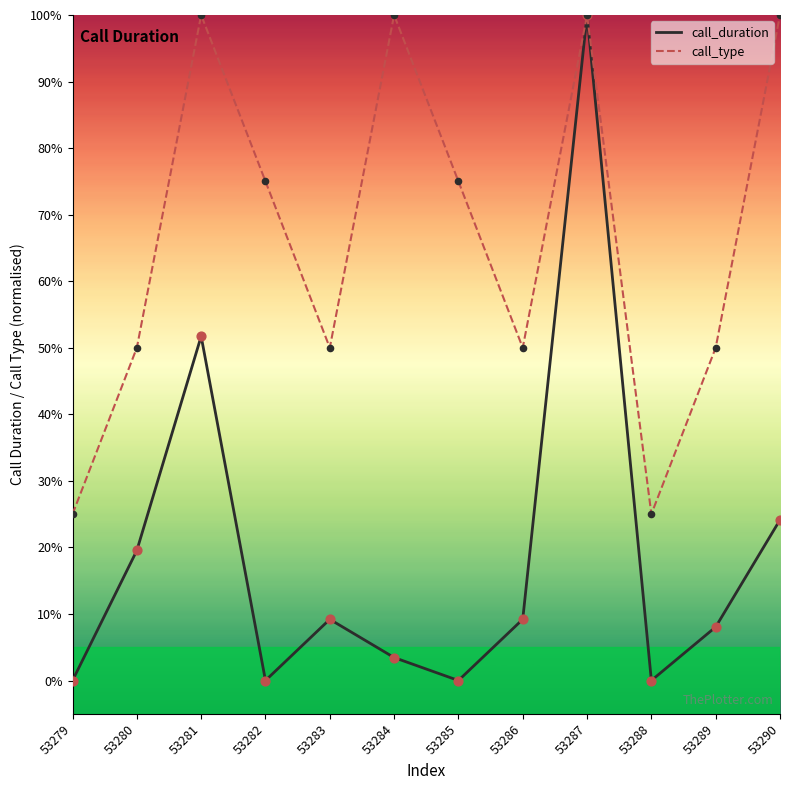

At which category is the sum across all series the highest?

53287